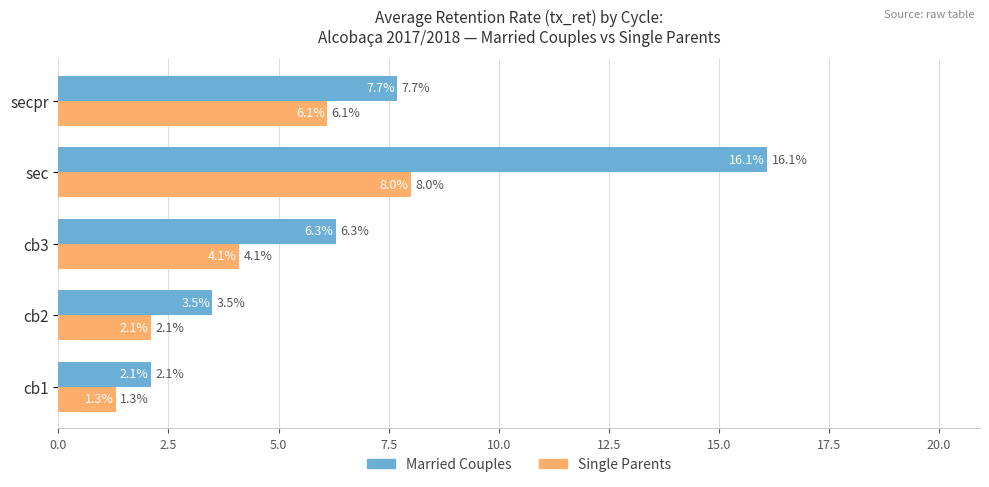

List the labels in order of Married Couples value, largest first.

sec, secpr, cb3, cb2, cb1